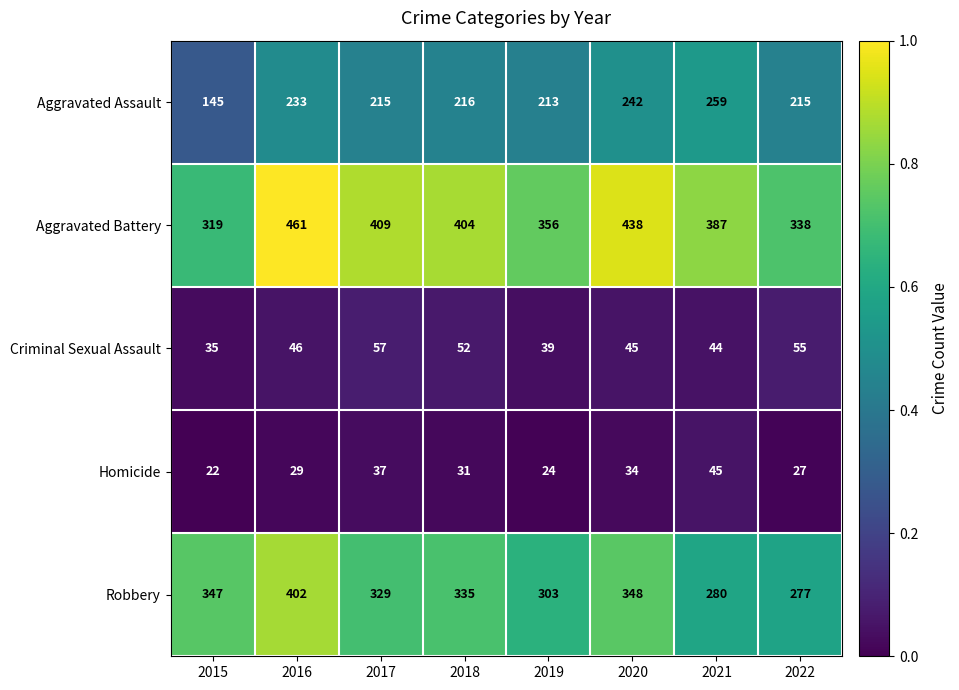

Rank the categories by Criminal Sexual Assault value from lowest to highest.

2015, 2019, 2021, 2020, 2016, 2018, 2022, 2017